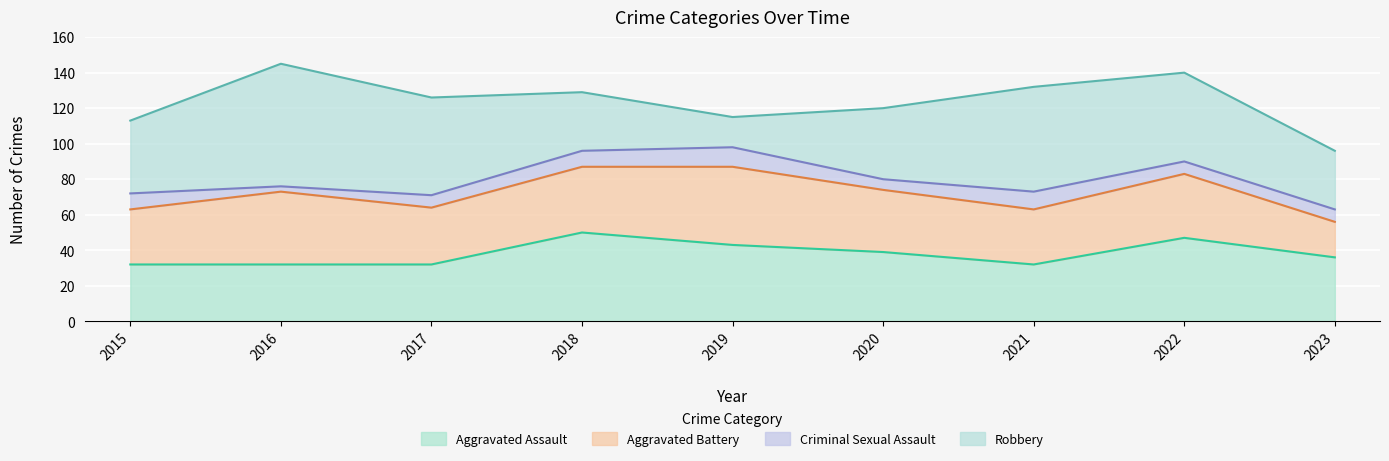

What is the total value across all series at 2018?

129